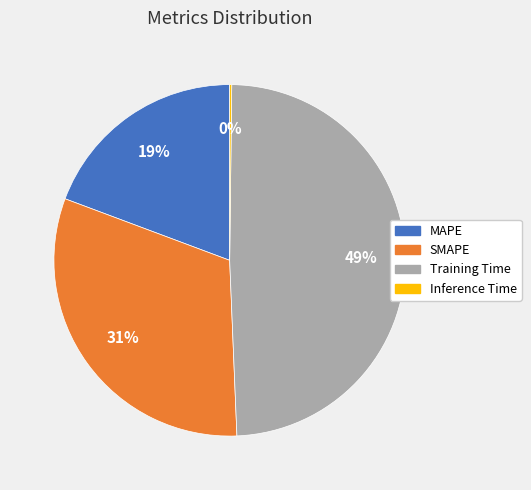

Is it true that SMAPE is 31% of the pie?

True